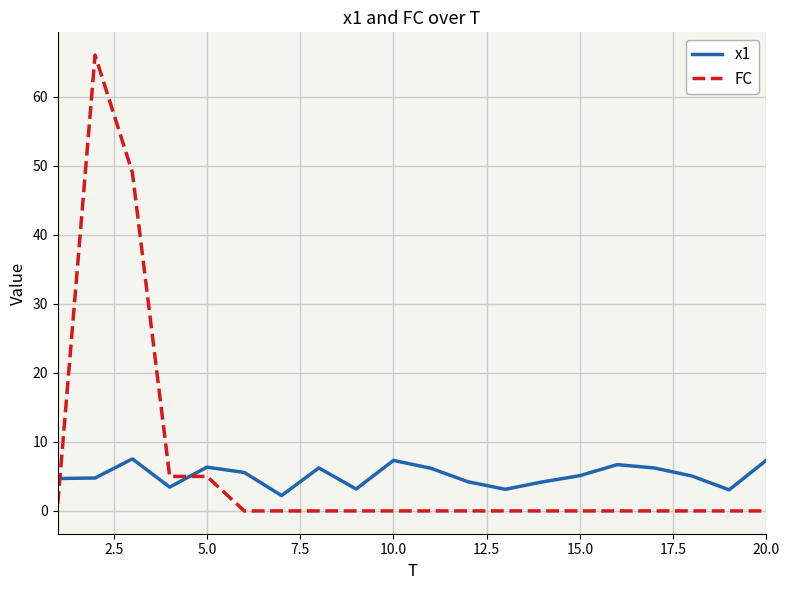

How many lines are shown in the chart?

2